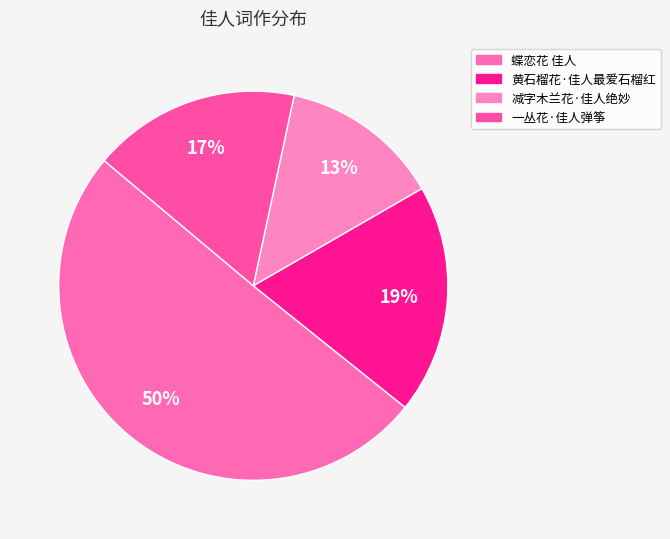

The 蝶恋花 佳人 slice represents 60% of the pie. True or false?

False